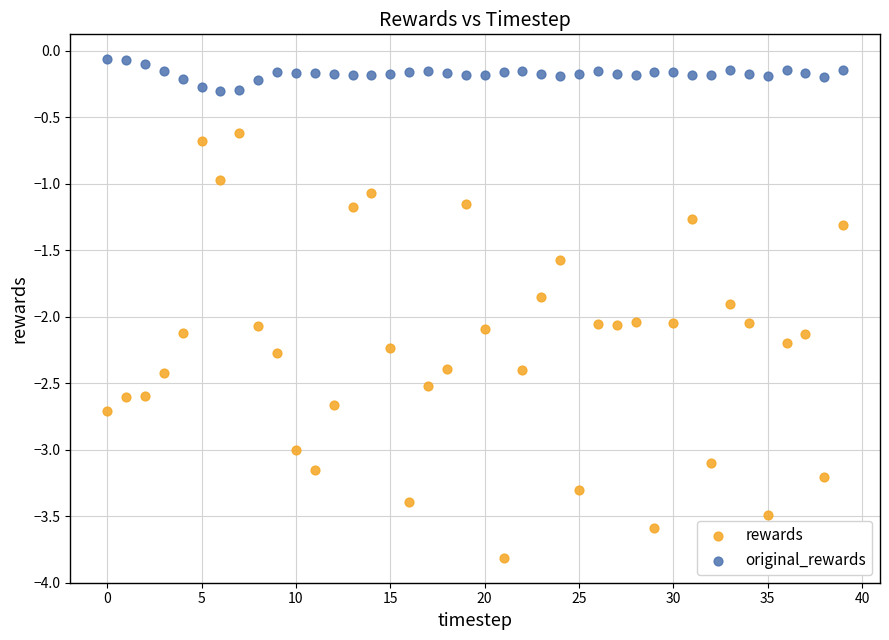

Across all data points, what is the range of Y values (max minus min)?

3.7